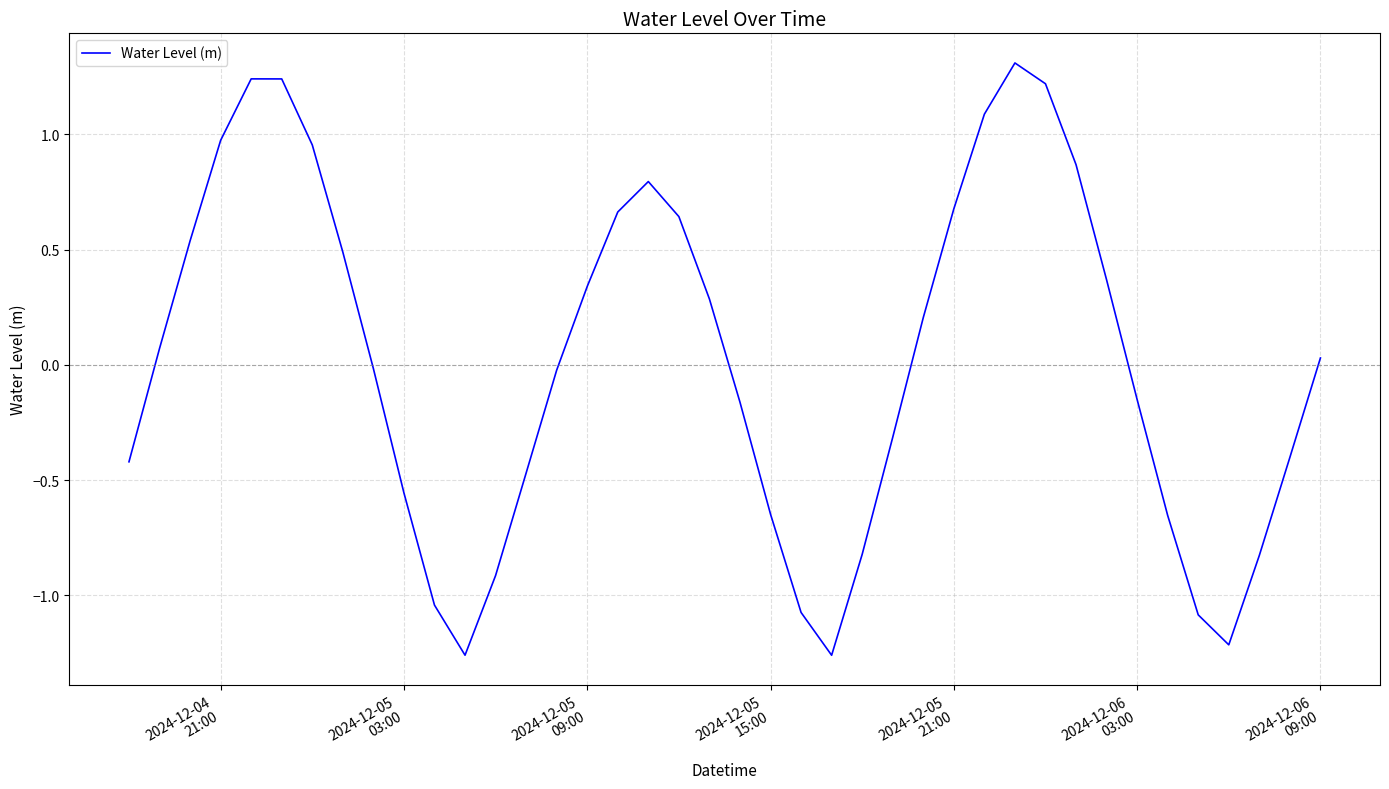

What is the greatest value displayed?

1.3